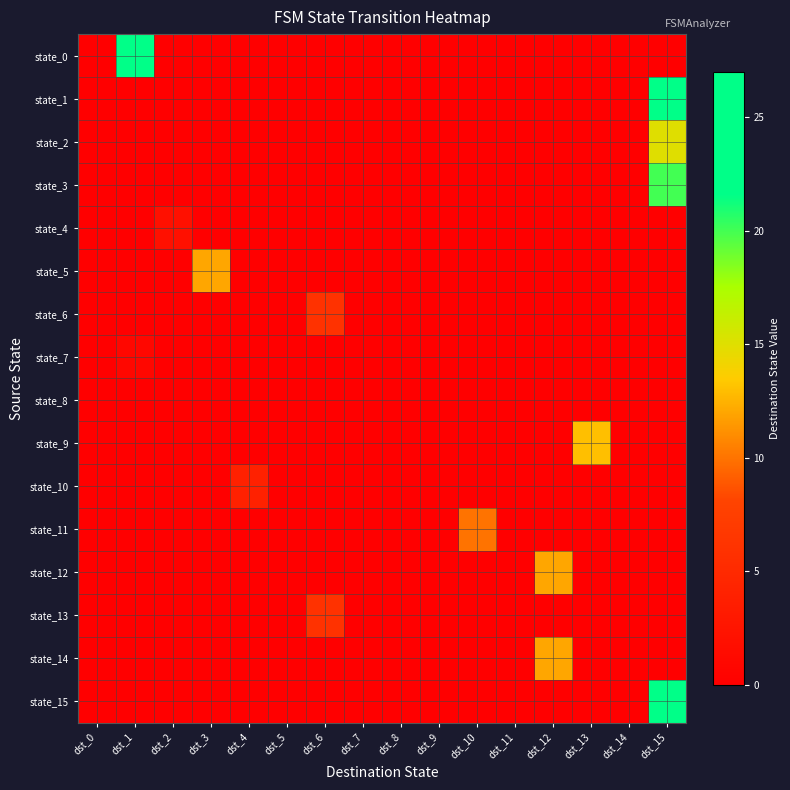

Which has a higher value, dst_1 or dst_5?

dst_1